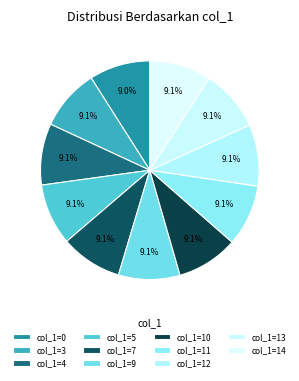

How many segments does this pie chart have?

11